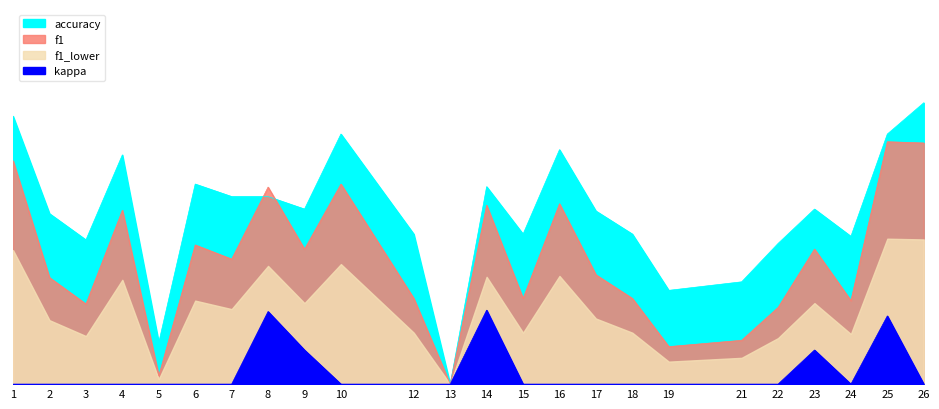

How many values in f1 are above zero?

23